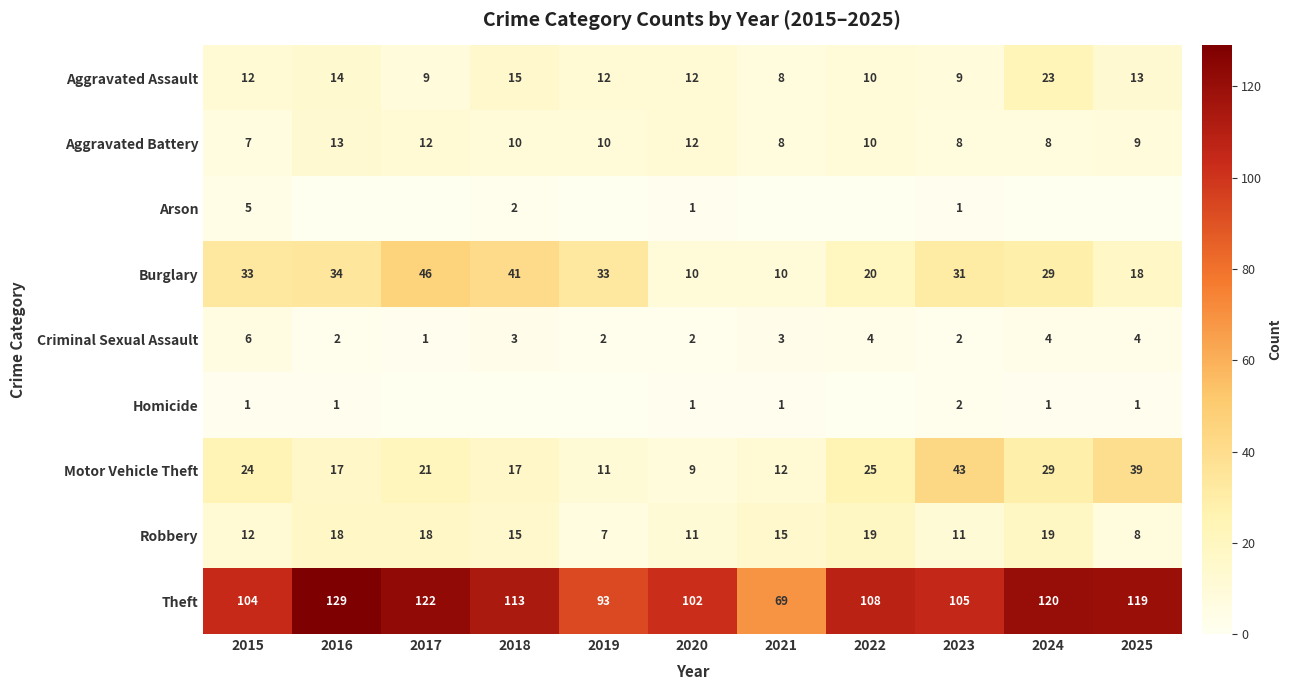

What is the sum of all Motor Vehicle Theft values?

247